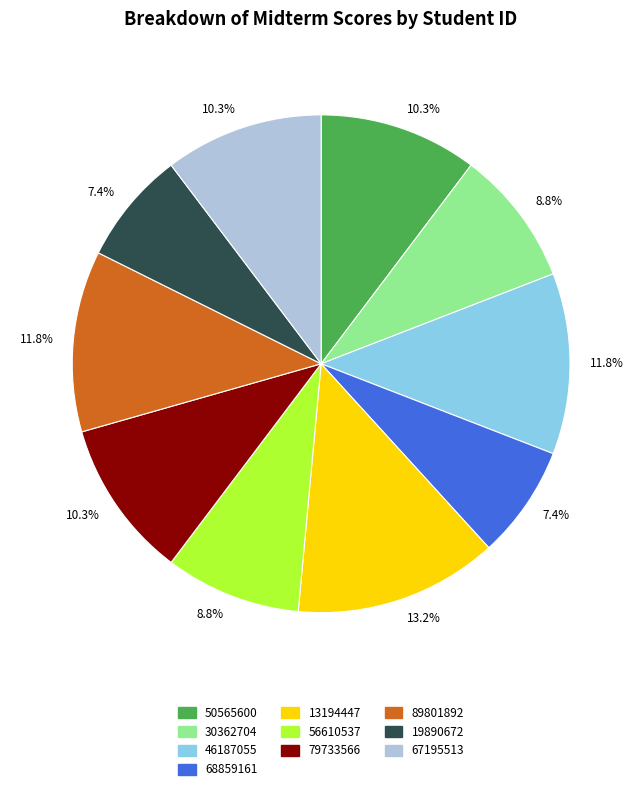

Between 46187055 and 30362704, which is larger?

46187055